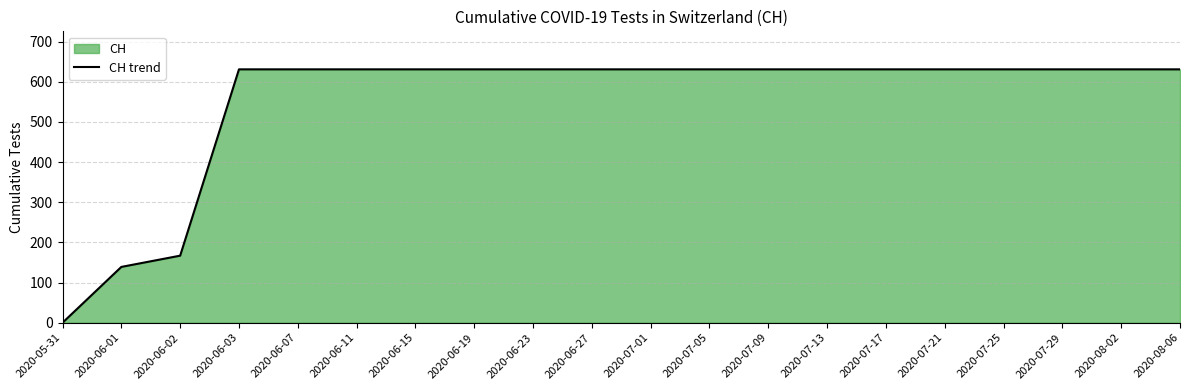

What is the average value?

552